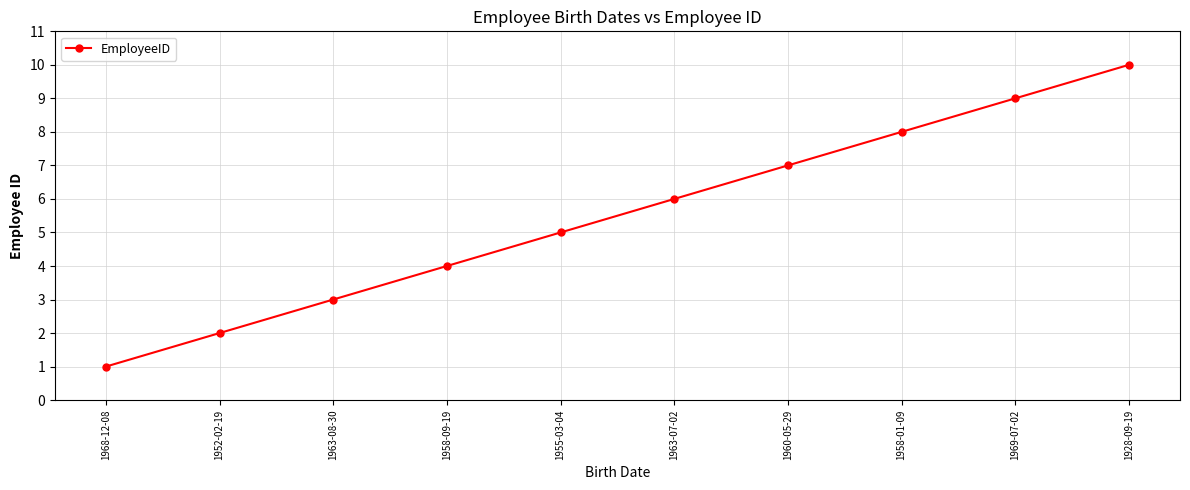

What is the approximate value at 1969-07-02?

9